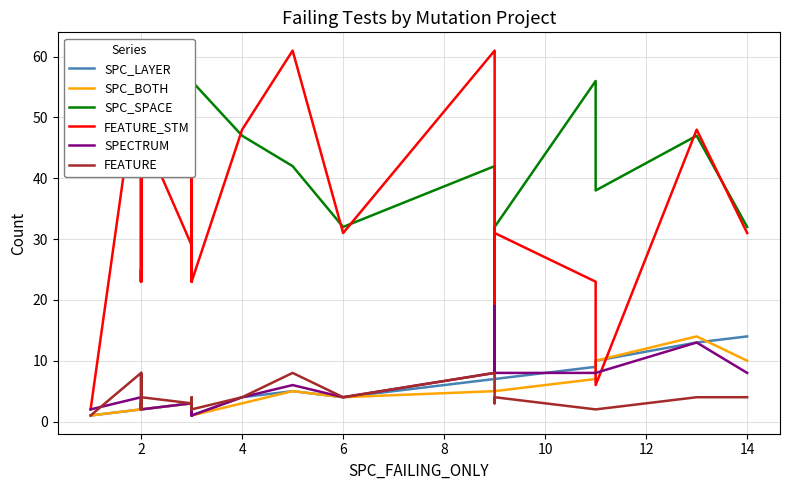

How many data points in FEATURE are above 3?

11